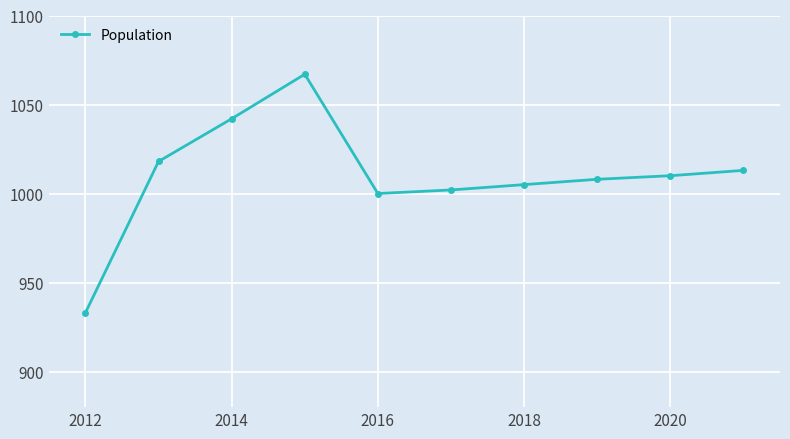

What is the difference between the maximum and minimum values?

134